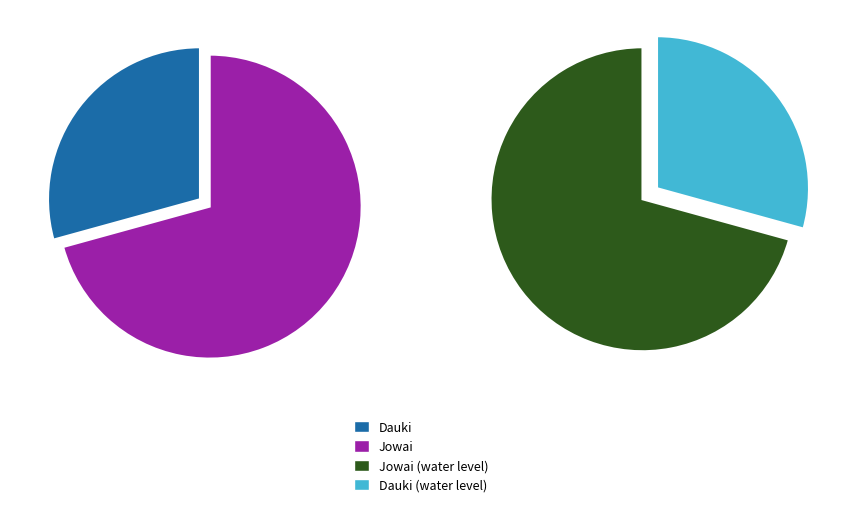

Rank the categories by value from lowest to highest.

Dauki, Jowai